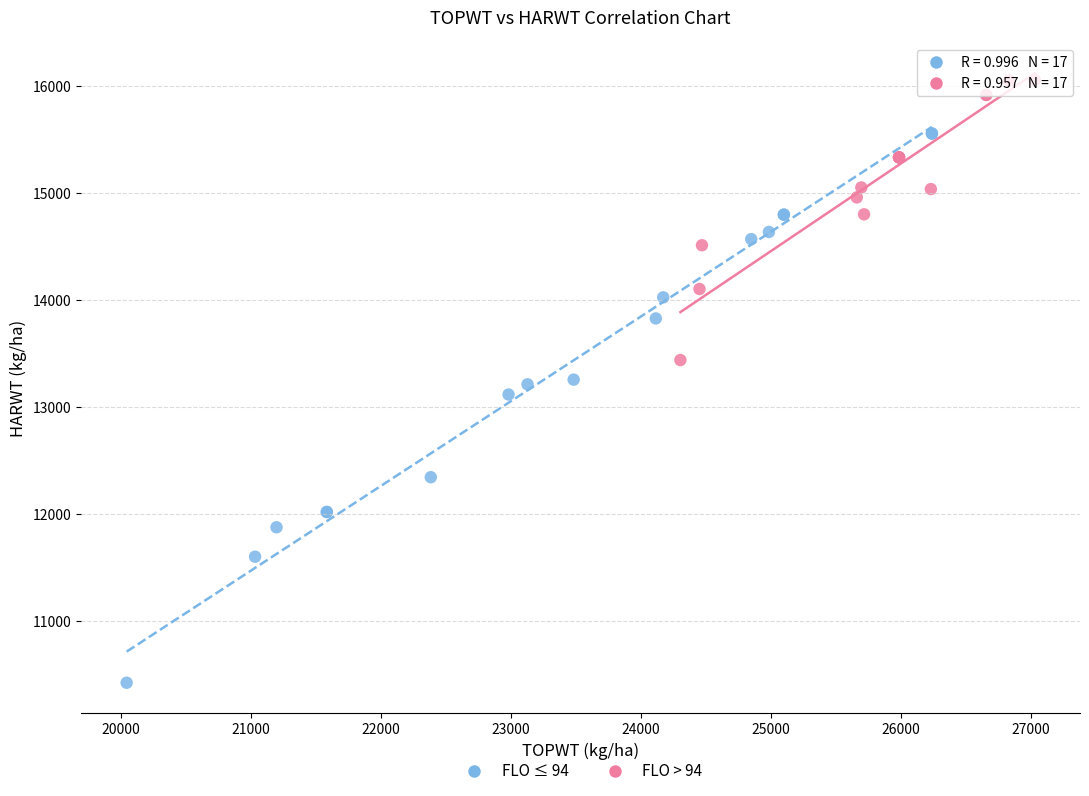

Which series reaches the minimum Y coordinate?

FLO ≤ 94